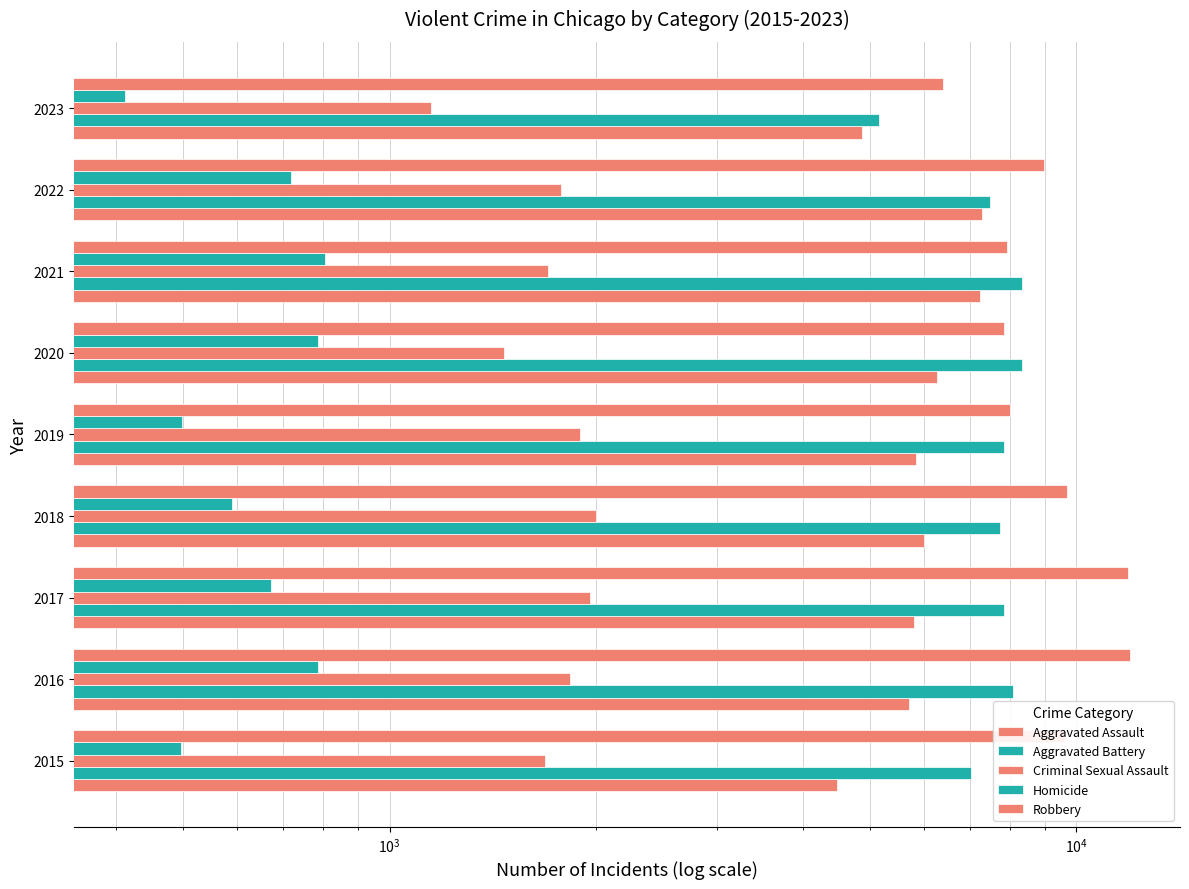

Count the number of data series in this chart.

5